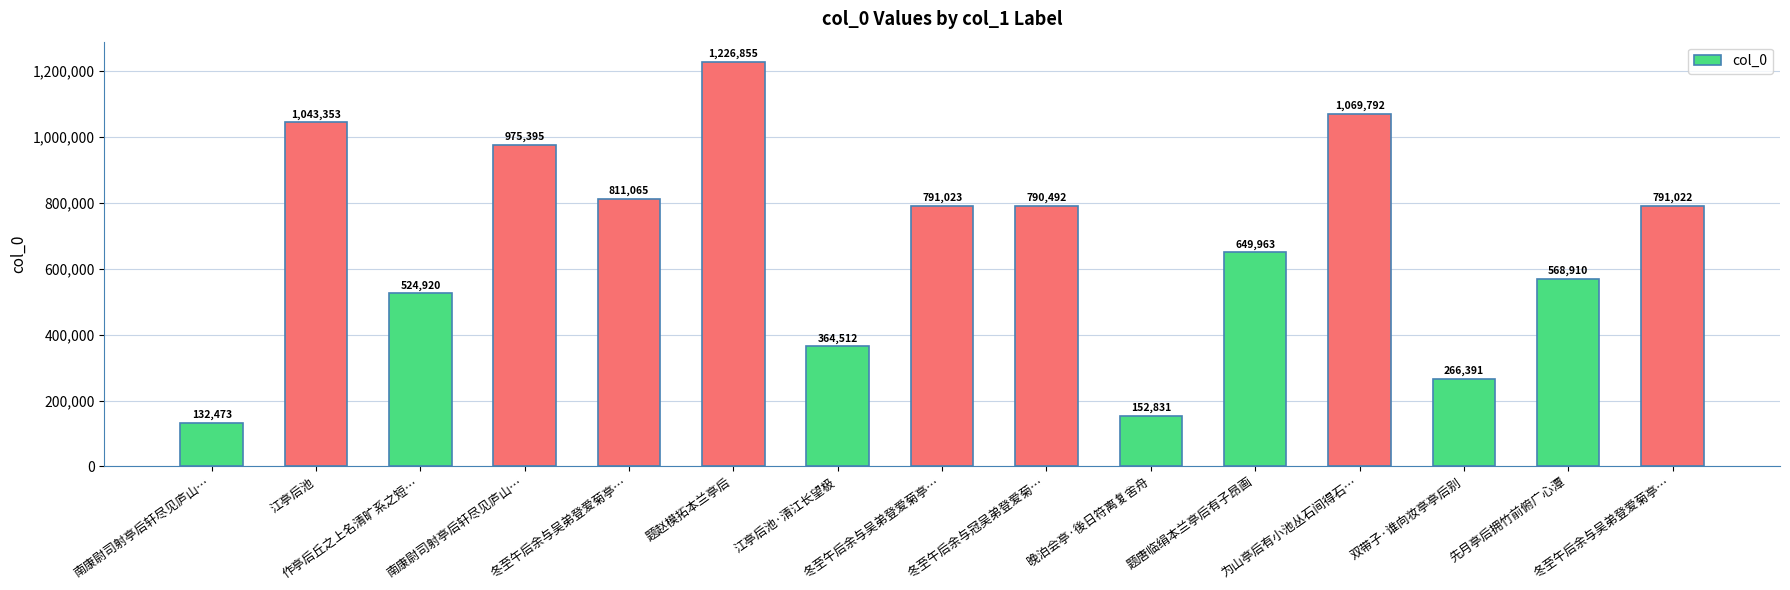

How many bars are there in total?

15